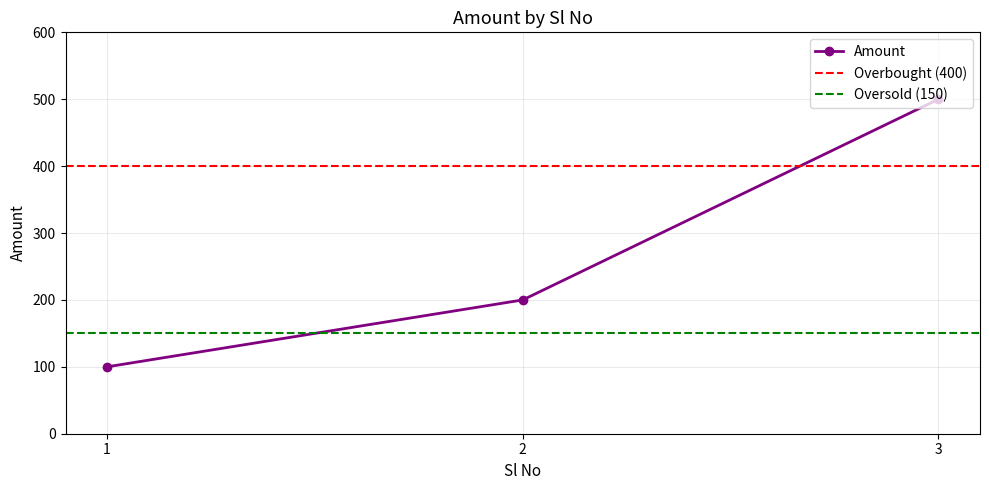

What is the value of the 3rd point from the left?

500